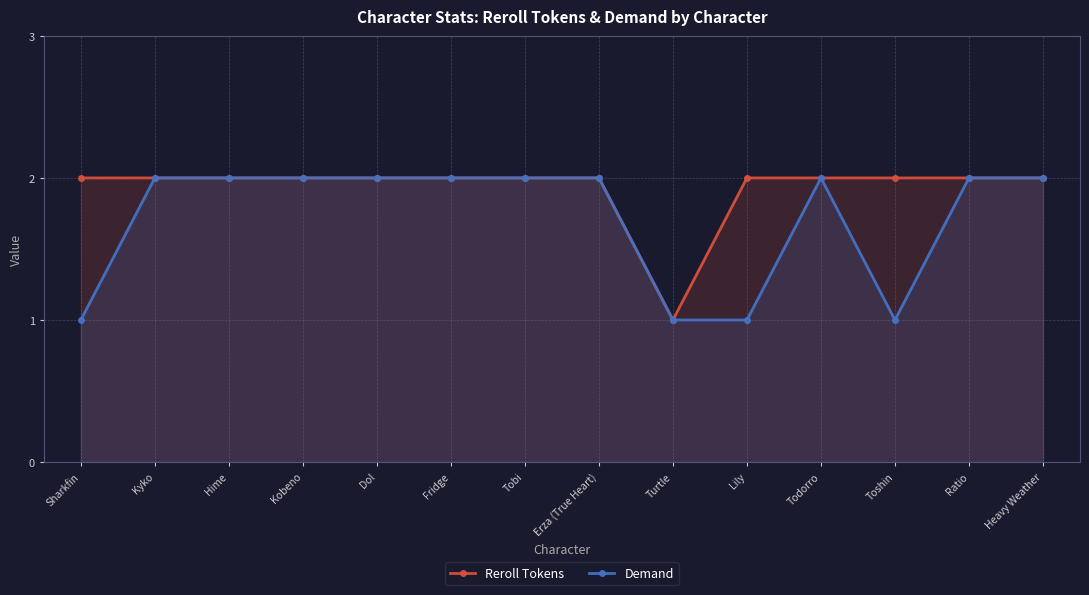

What is the sum of all Reroll Tokens values?

27